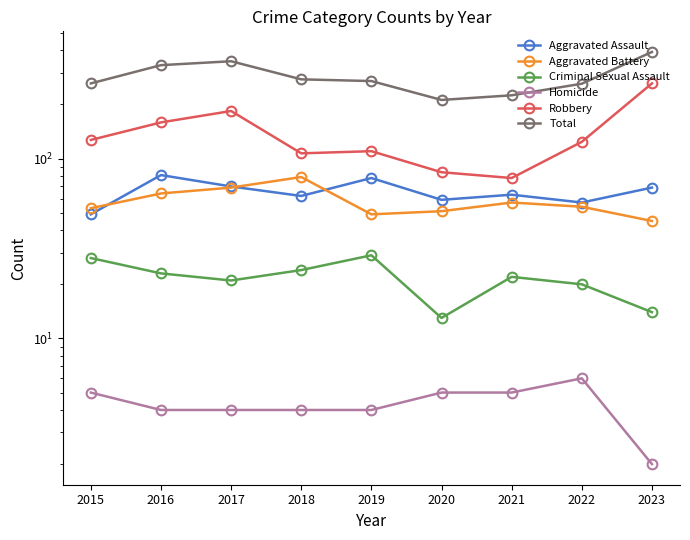

Which category has the lowest value in the Aggravated Battery series?

2023